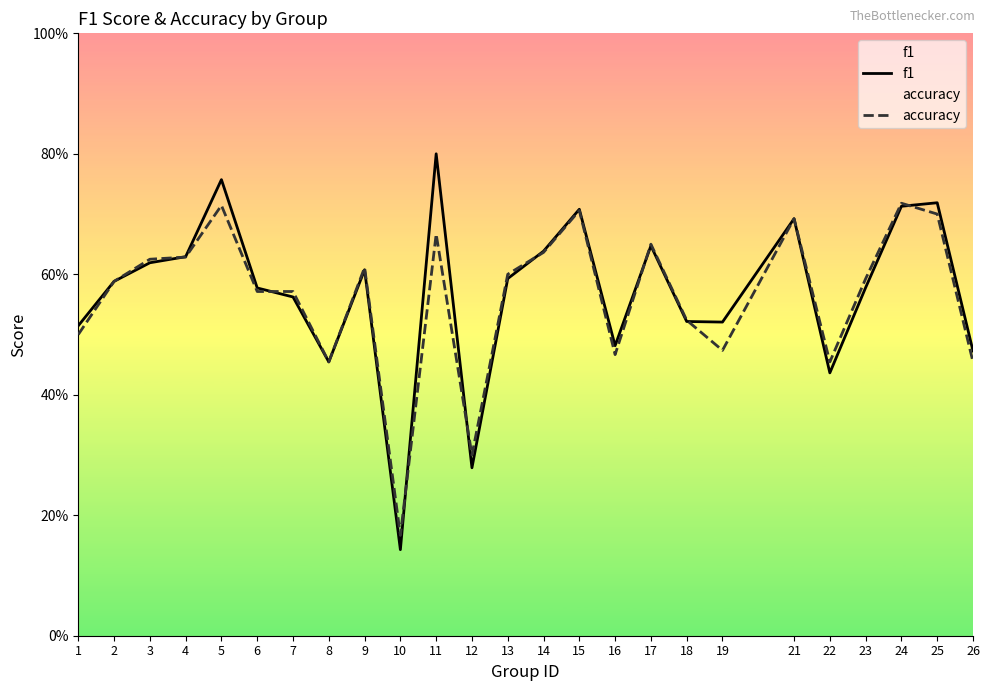

Reading right to left, extract all data points from this chart.

f1: 26=0.5	25=0.7	24=0.7	23=0.6	22=0.4	21=0.7	19=0.5	18=0.5	17=0.6	16=0.5	15=0.7	14=0.6	13=0.6	12=0.3	11=0.8	10=0.1	9=0.6	8=0.5	7=0.6	6=0.6	5=0.8	4=0.6	3=0.6	2=0.6	1=0.5
accuracy: 26=0.5	25=0.7	24=0.7	23=0.6	22=0.5	21=0.7	19=0.5	18=0.5	17=0.7	16=0.5	15=0.7	14=0.6	13=0.6	12=0.3	11=0.7	10=0.2	9=0.6	8=0.5	7=0.6	6=0.6	5=0.7	4=0.6	3=0.6	2=0.6	1=0.5